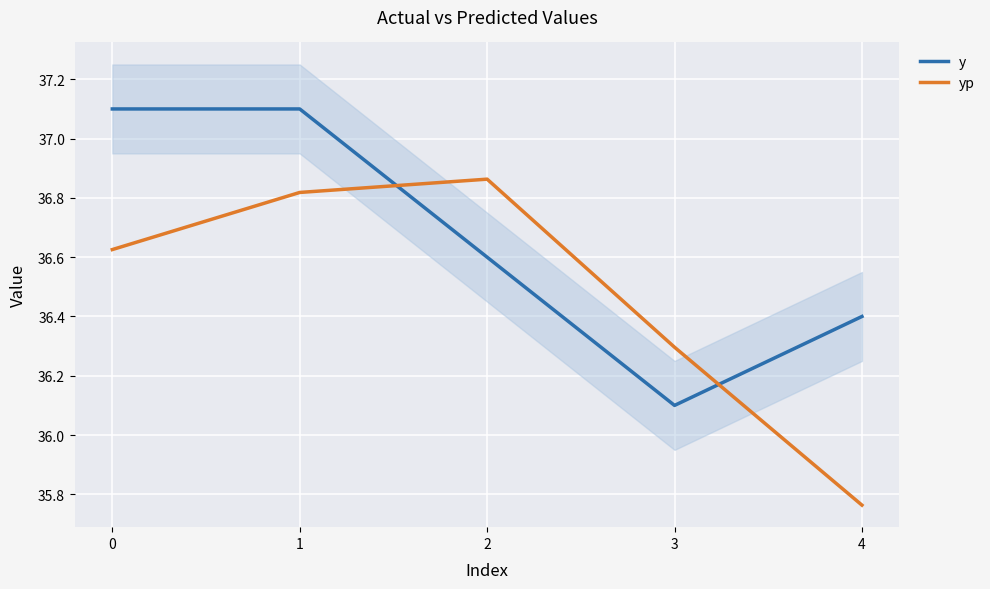

Is the value of y at 2 greater than the value of yp at 0?

No